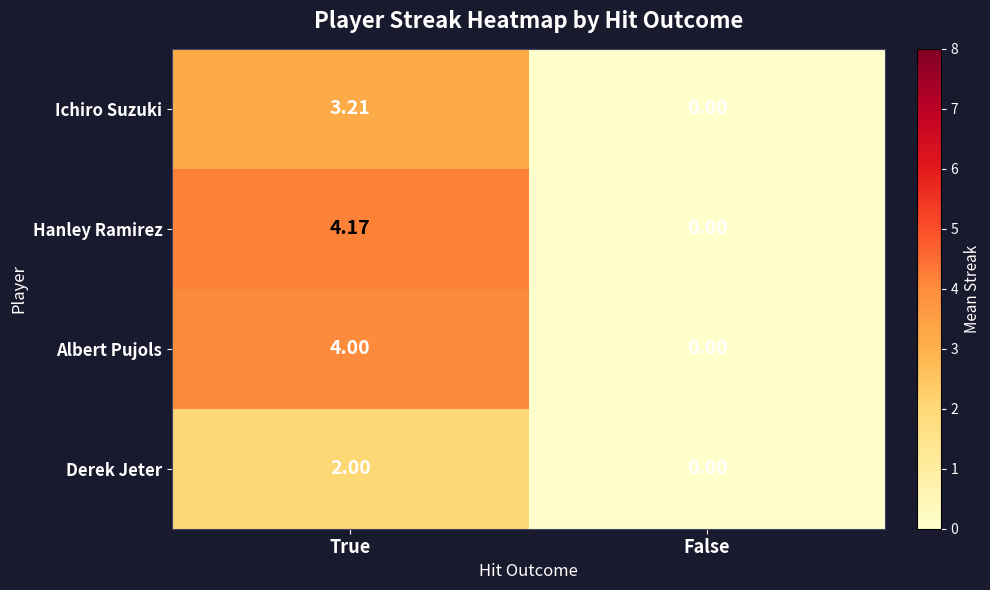

Which series has the largest total across all categories?

Hanley Ramirez